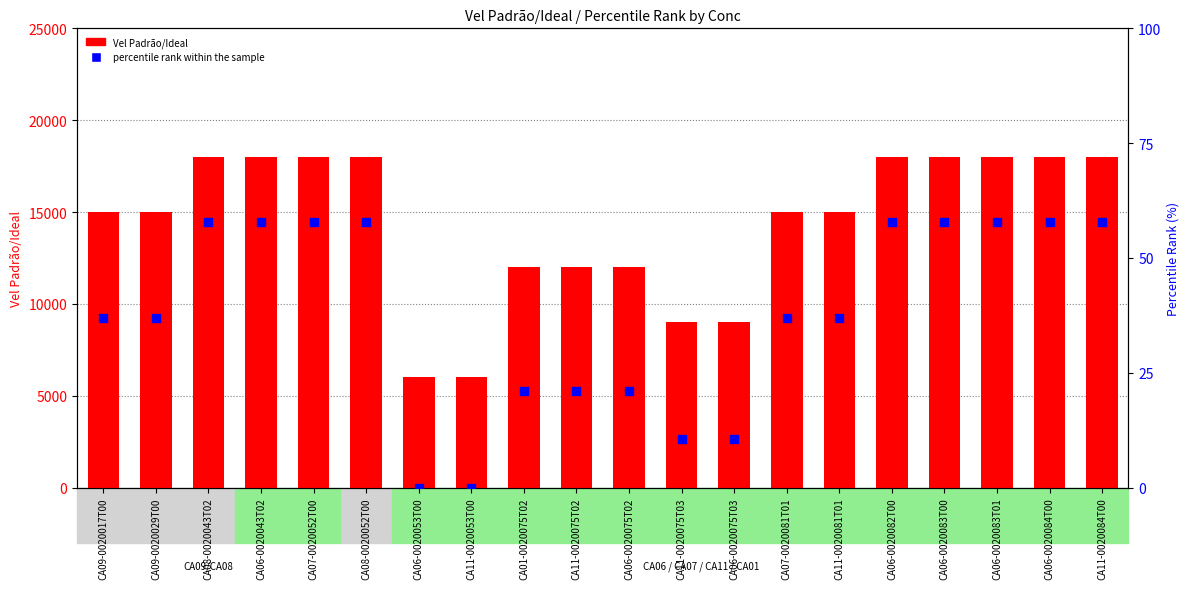

Which series reaches the minimum Y coordinate?

percentile rank within the sample